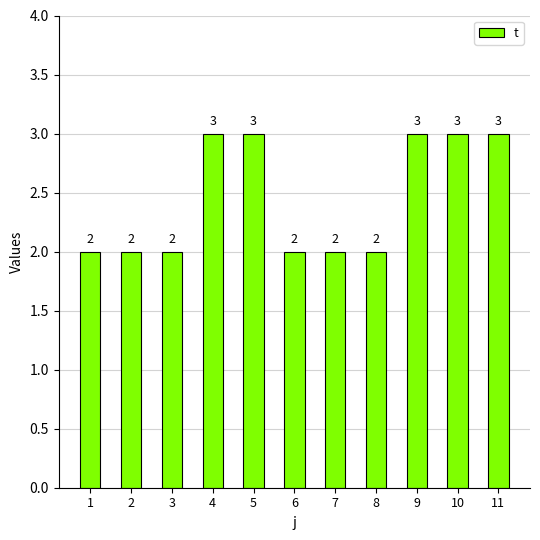

What is the value of the 5th bar from the left?

3